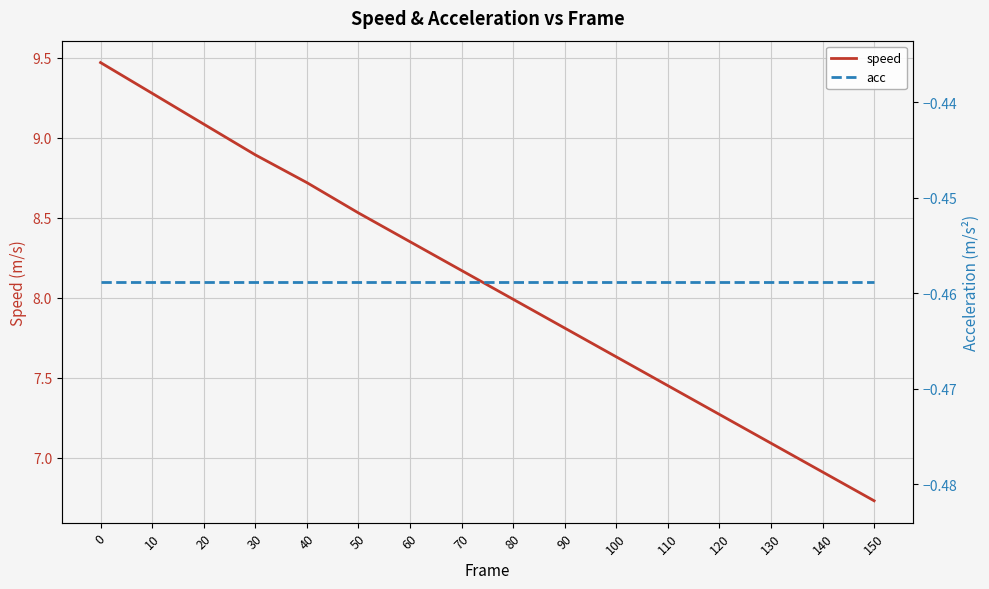

The value of speed at 130 is 7.1. True or false?

True